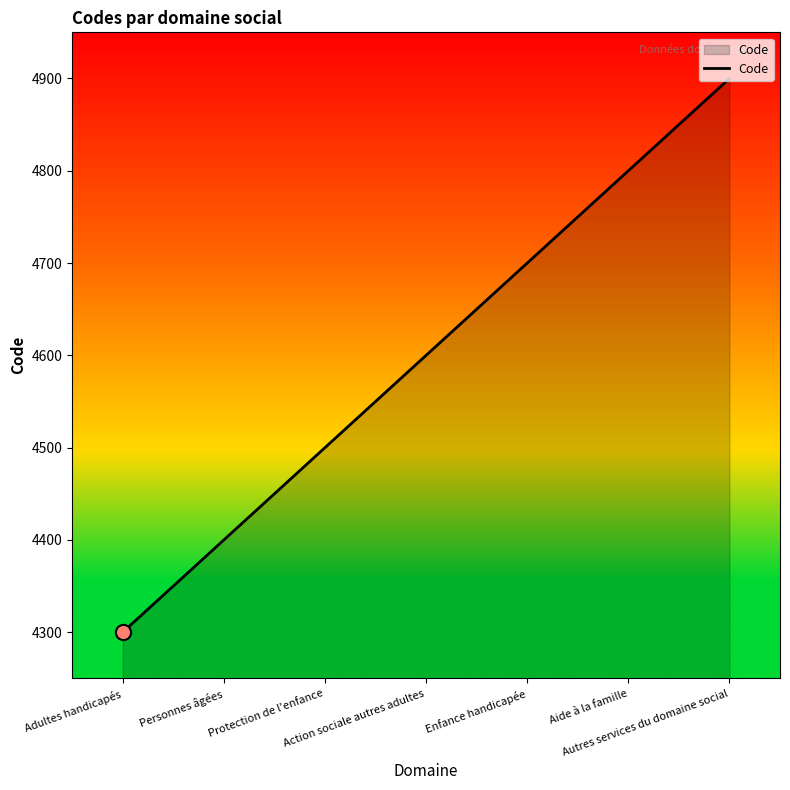

What is the change in value from Adultes handicapés to Aide à la famille?

+500